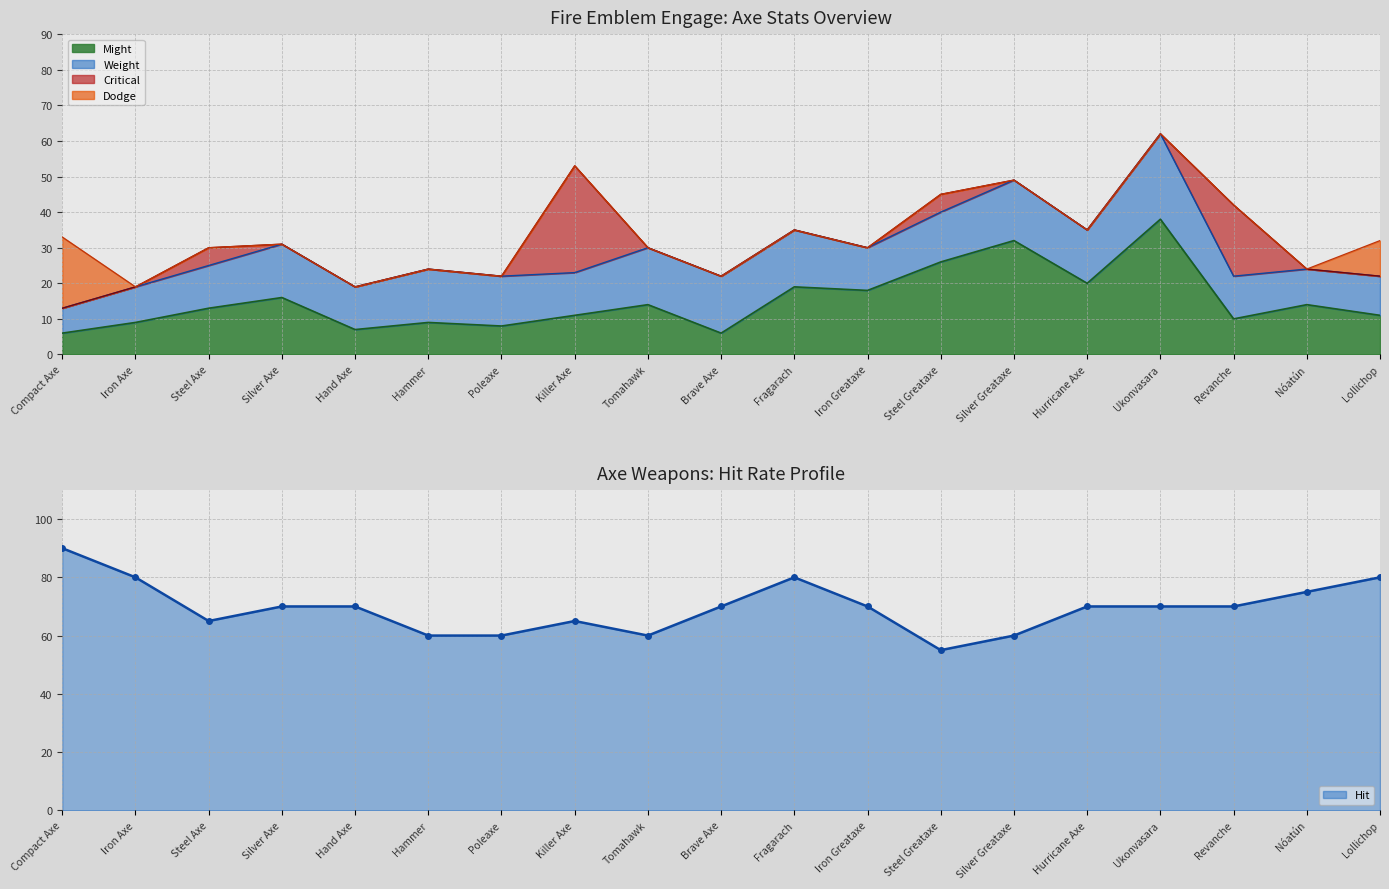

Reading left to right, list all the values displayed in this chart.

90	80	65	70	70	60	60	65	60	70	80	70	55	60	70	70	70	75	80